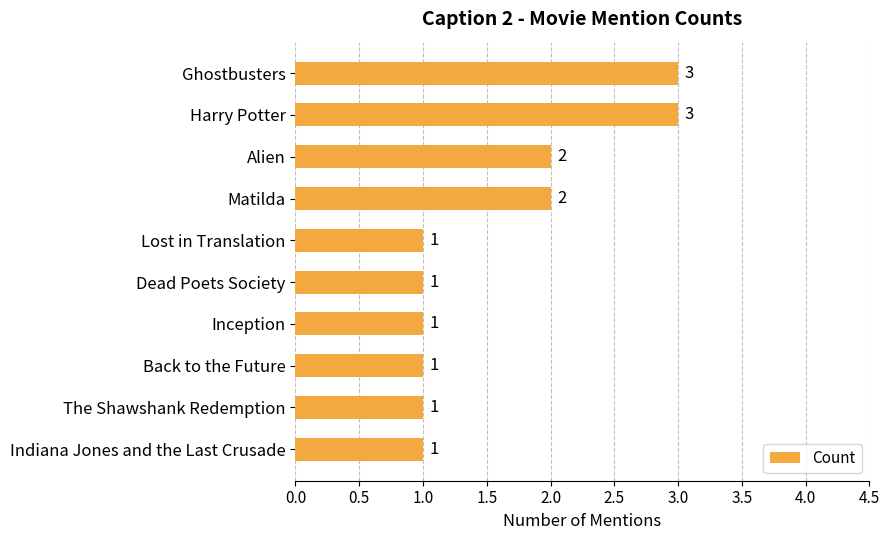

How many bars are there in total?

10